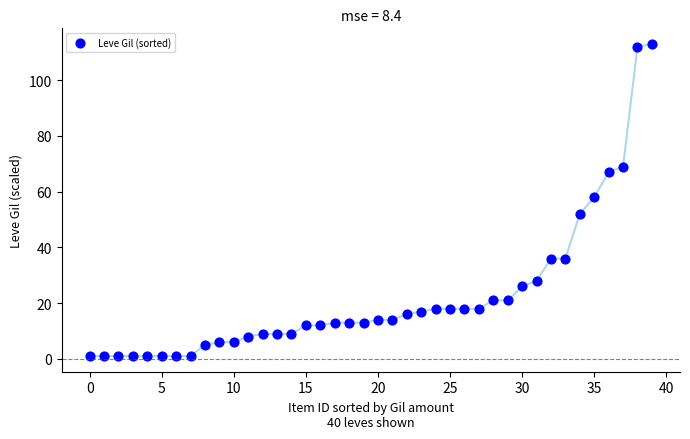

What is the range of Y values (max minus min)?

112